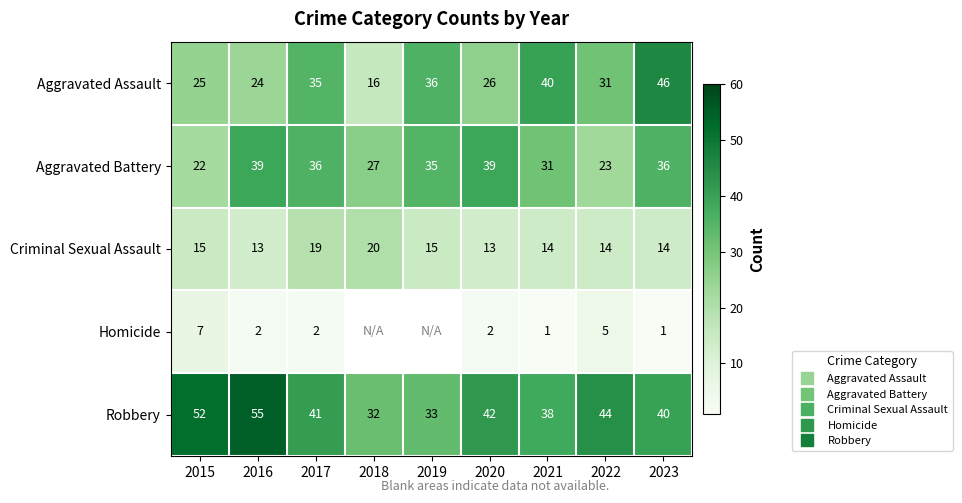

What is the sum of all Aggravated Battery values?

288.0